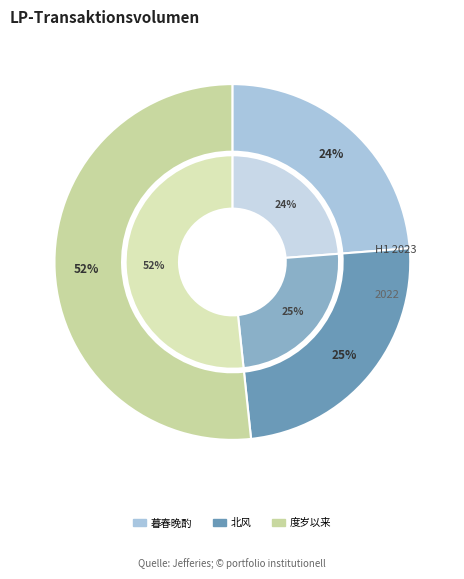

Rank the categories by value from lowest to highest.

暮春晚酌·春去夏来雨雪花, 北风·夜来雨雪北风颠, 度岁以来雨雪连绵晴日颇少寒气愈盛因成长律